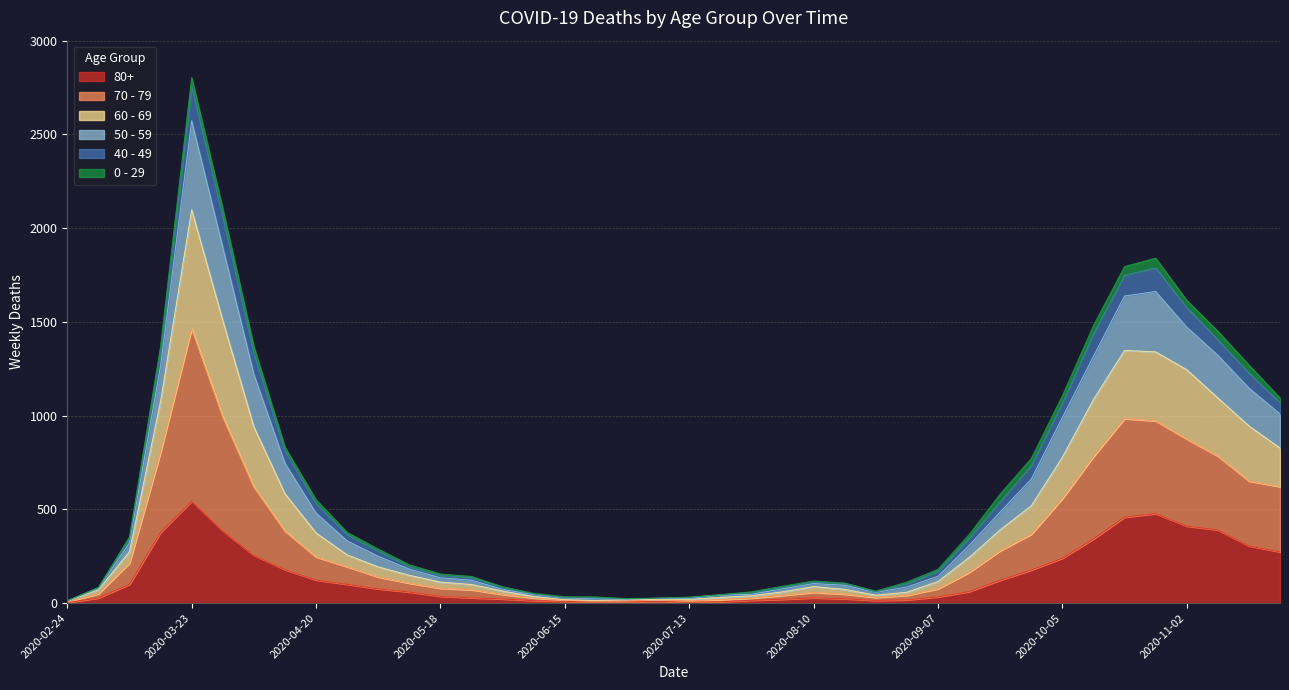

True or false: 60 - 69 and 50 - 59 cross at least once.

False